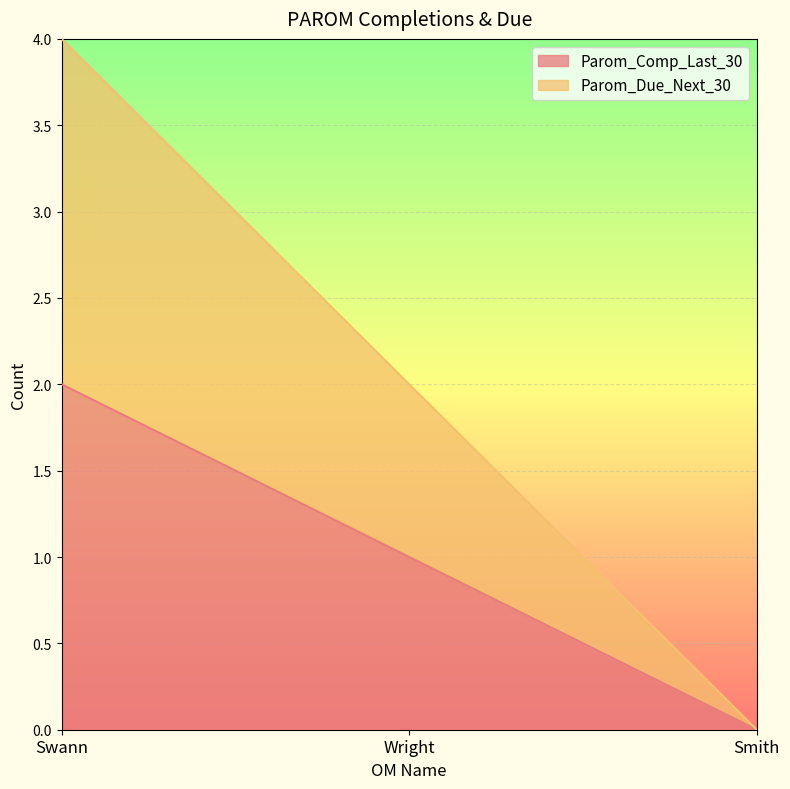

What is the label of the 2nd point from the right?

Wright